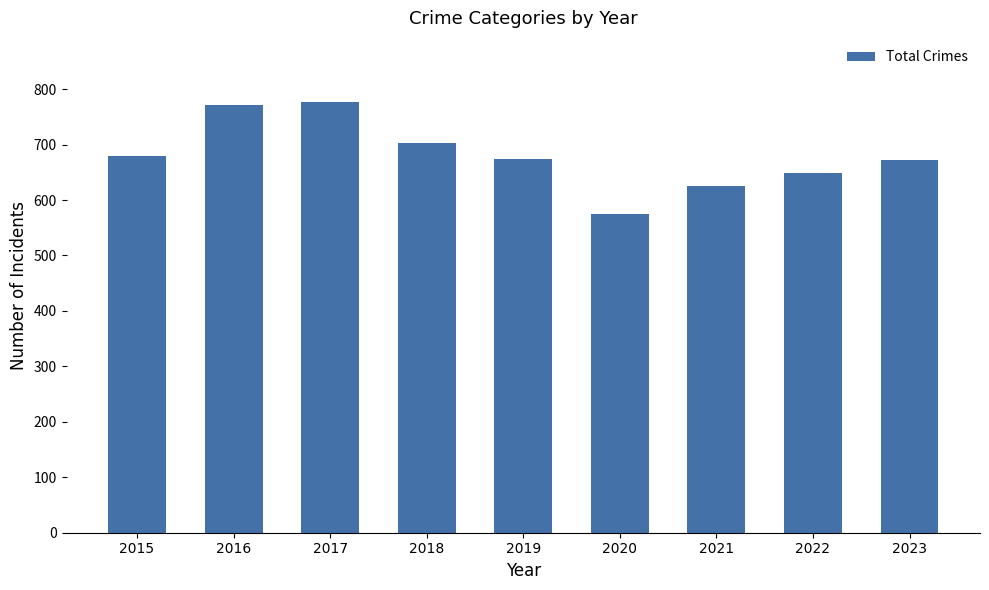

Count the number of data series in this chart.

1